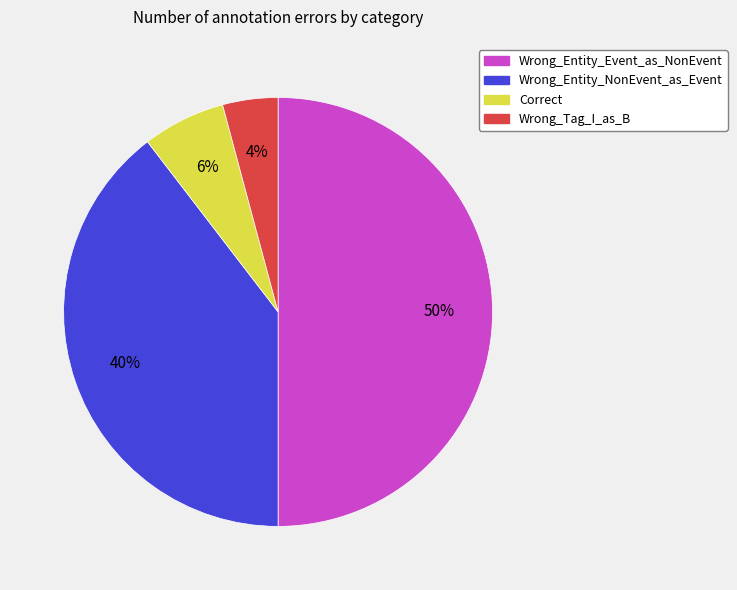

Which category has the biggest portion of the pie?

Wrong_Entity_Event_as_NonEvent